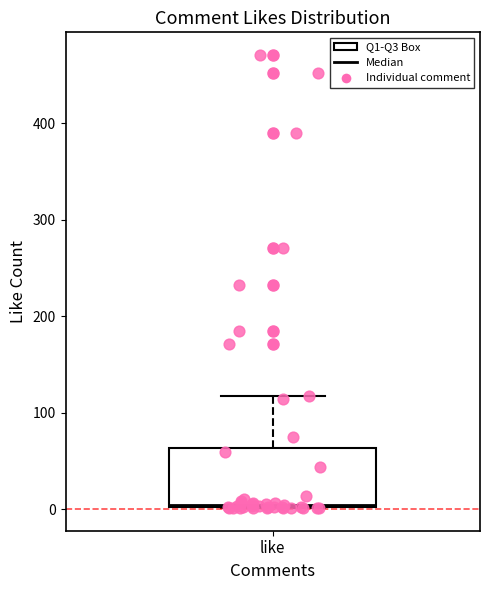

Where is the upper edge of the box for like on the y-axis? The values are not printed on the chart, so give them approximately, as read against the axis.

60